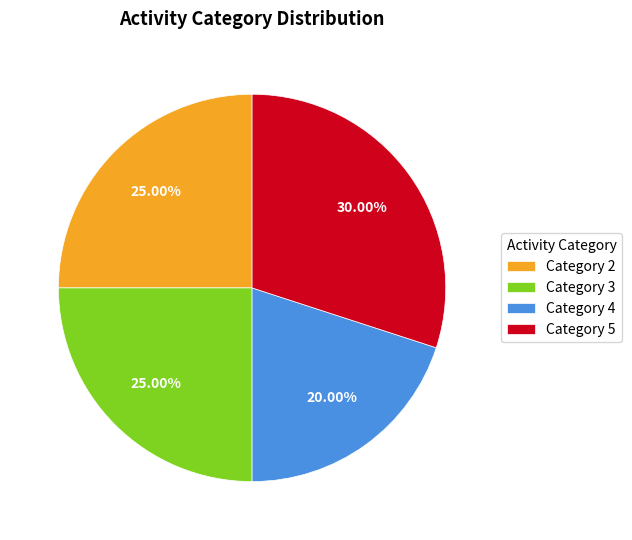

Is there a majority slice in this chart?

No